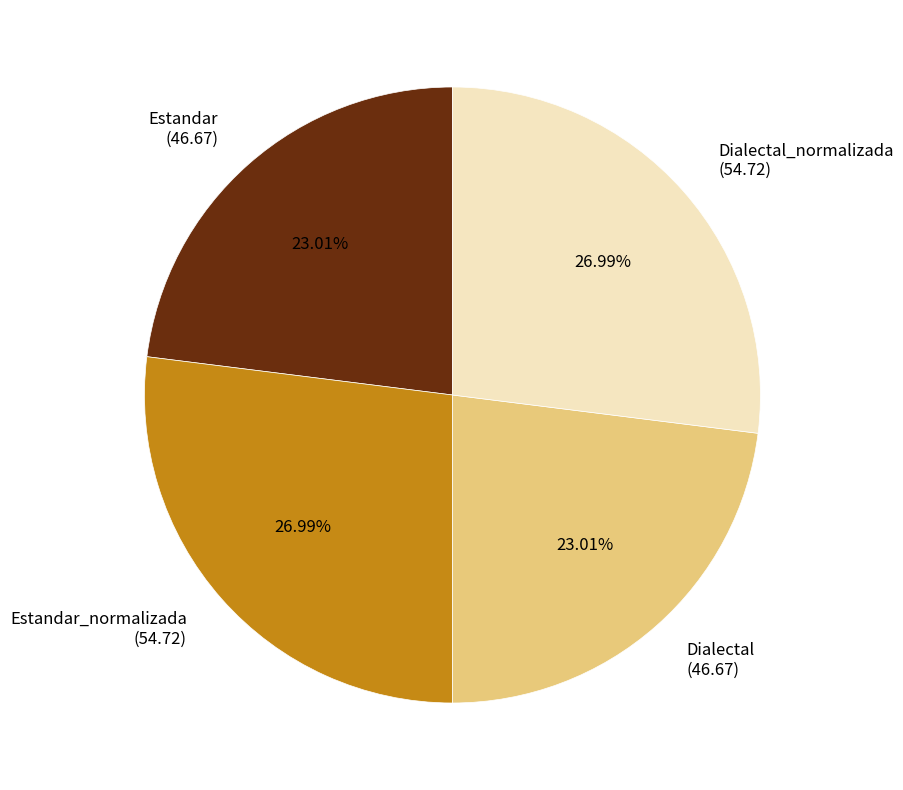

Is the sum of Dialectal_normalizada and Estandar_normalizada greater than half?

Yes